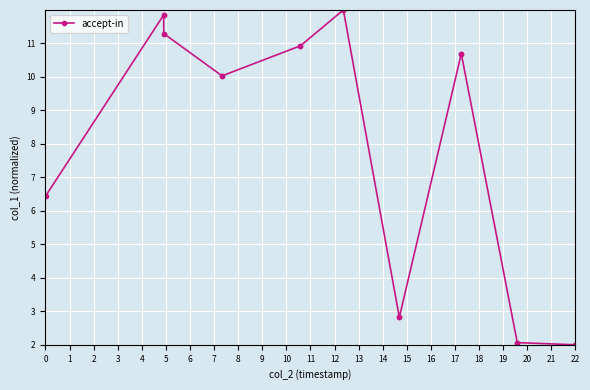

What is the value of the 15th point from the left?

10.7